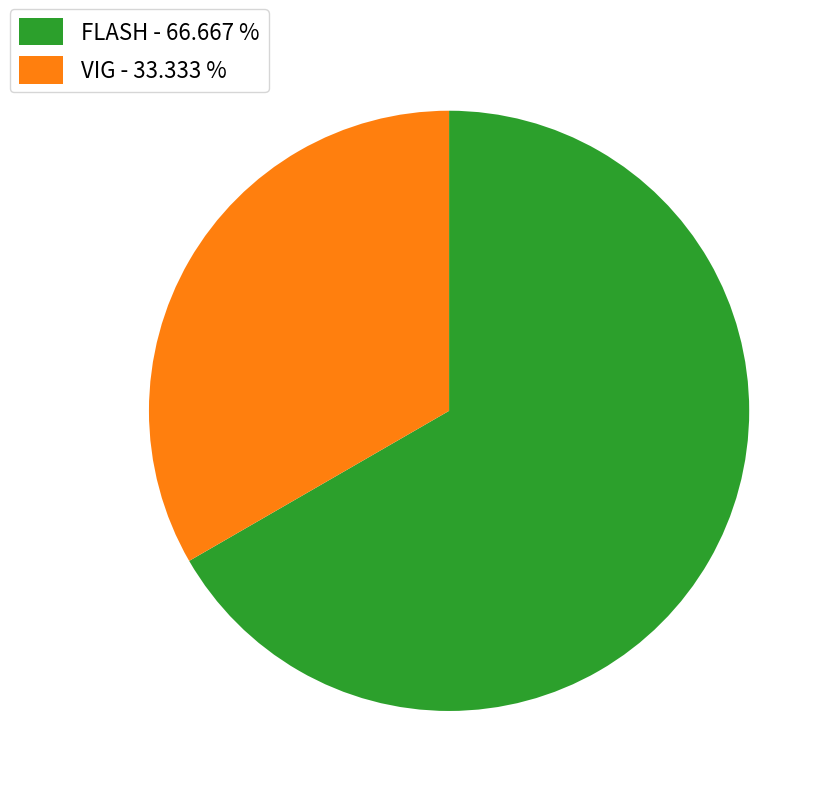

True or false: VIG accounts for 41% of the total.

False